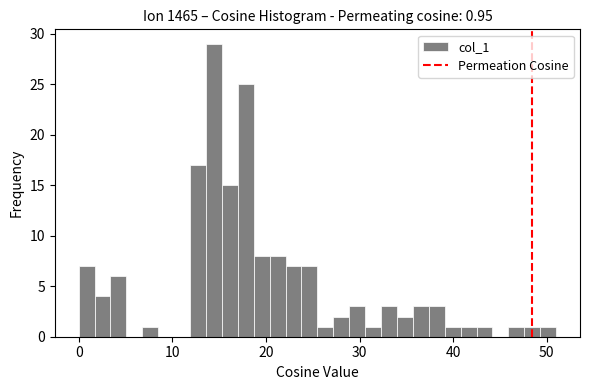

Read against the x-axis, roughly where is the centre of the tallest bar?

14